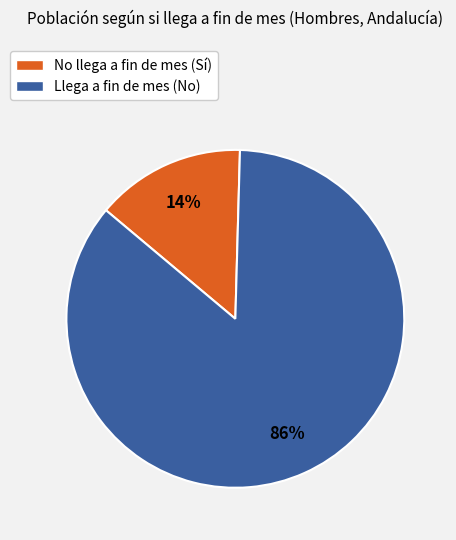

To the nearest percent, what is the average slice percentage?

50%